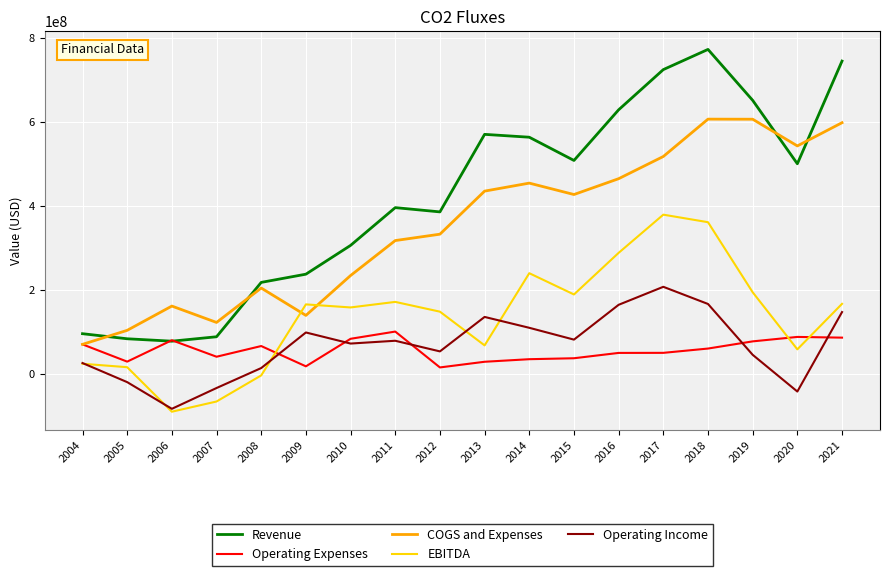

What are all the series names shown in the legend?

Revenue, Operating Expenses, COGS and Expenses, EBITDA, Operating Income